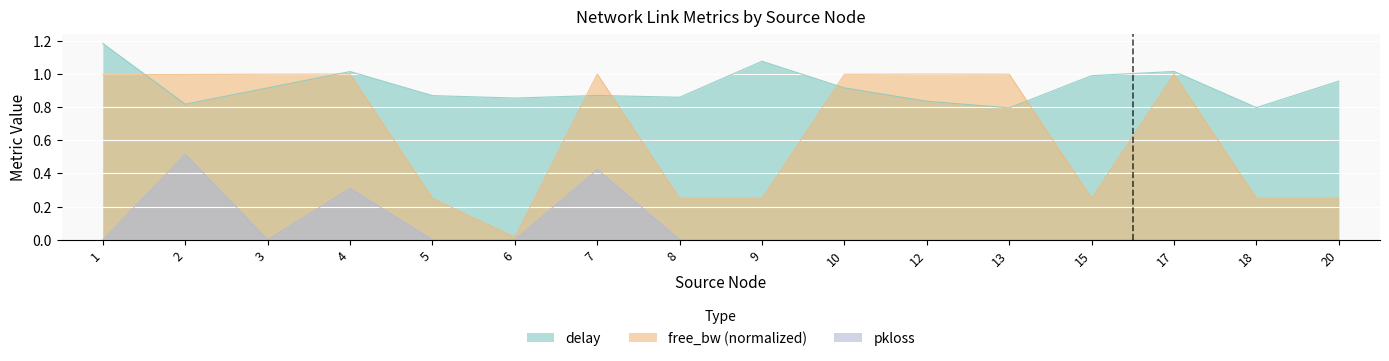

What is the maximum value shown in the chart?

1.2